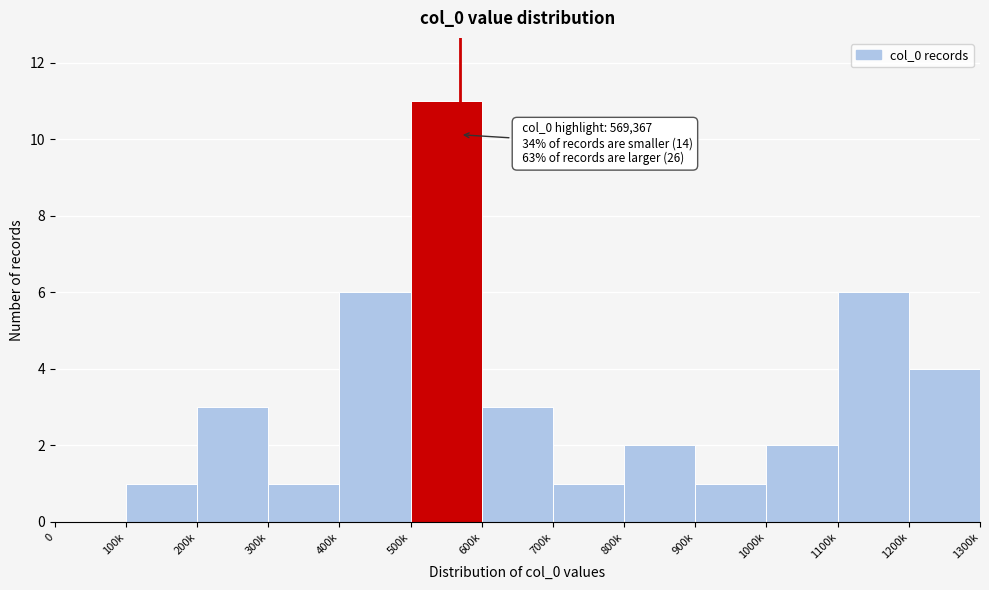

Reading left to right, what are all the values shown in this chart?

0=0	100k=1	200k=3	300k=1	400k=6	500k=11	600k=3	700k=1	800k=2	900k=1	1000k=2	1100k=6	1200k=4